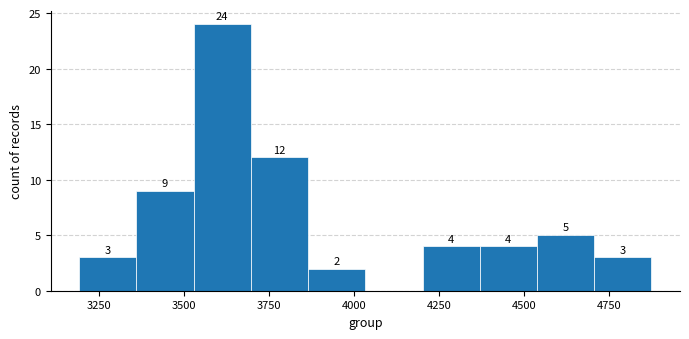

Read against the x-axis, roughly where is the centre of the tallest bar?

3600